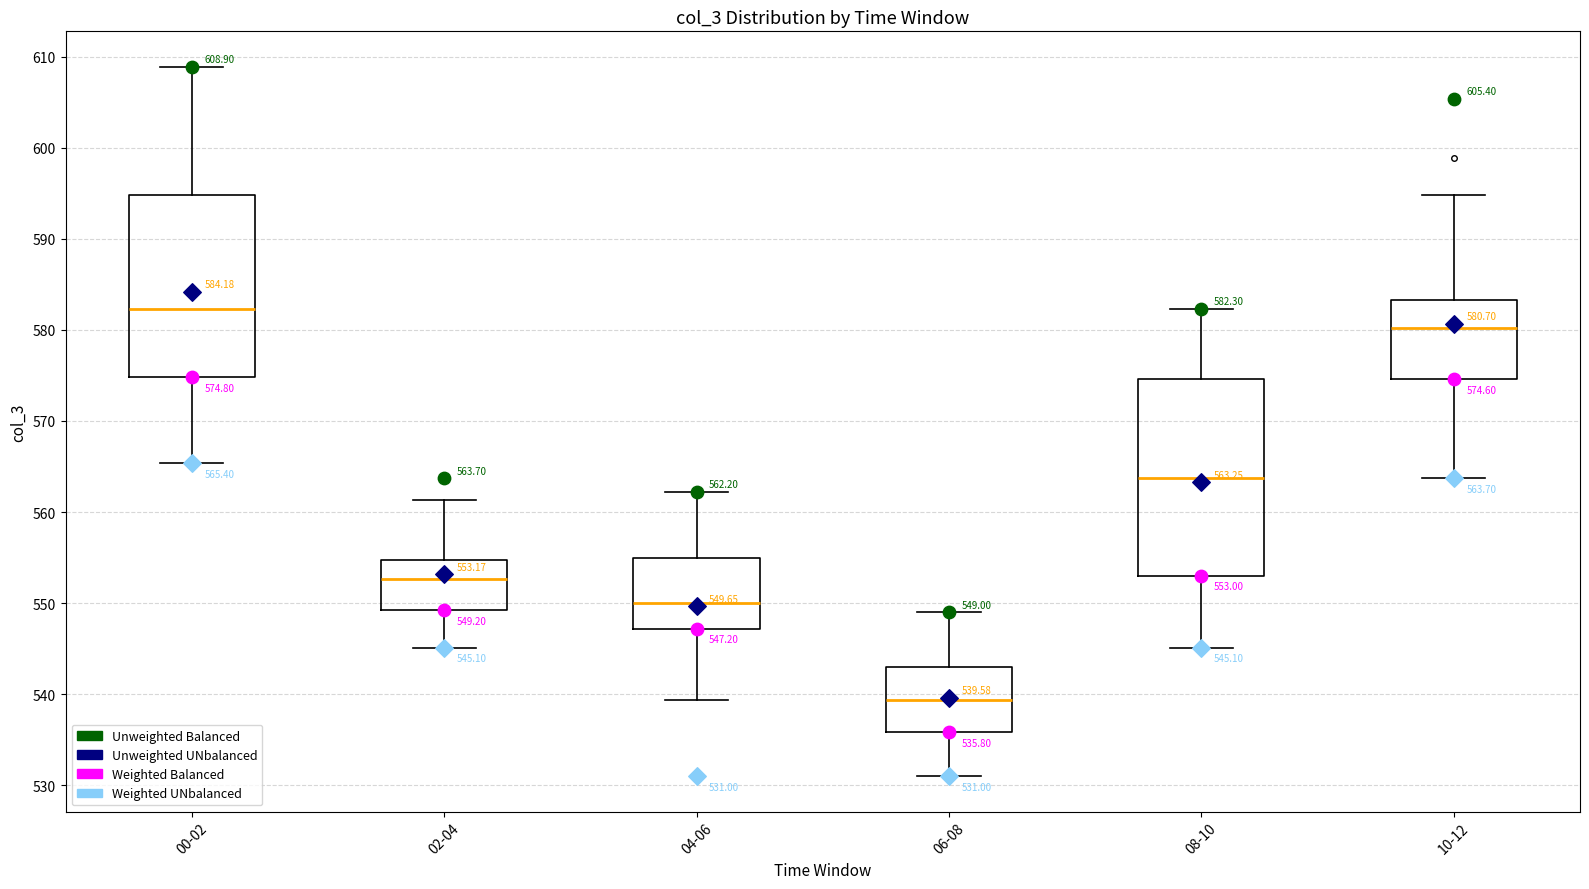

Which box's median line is the highest?

00-02